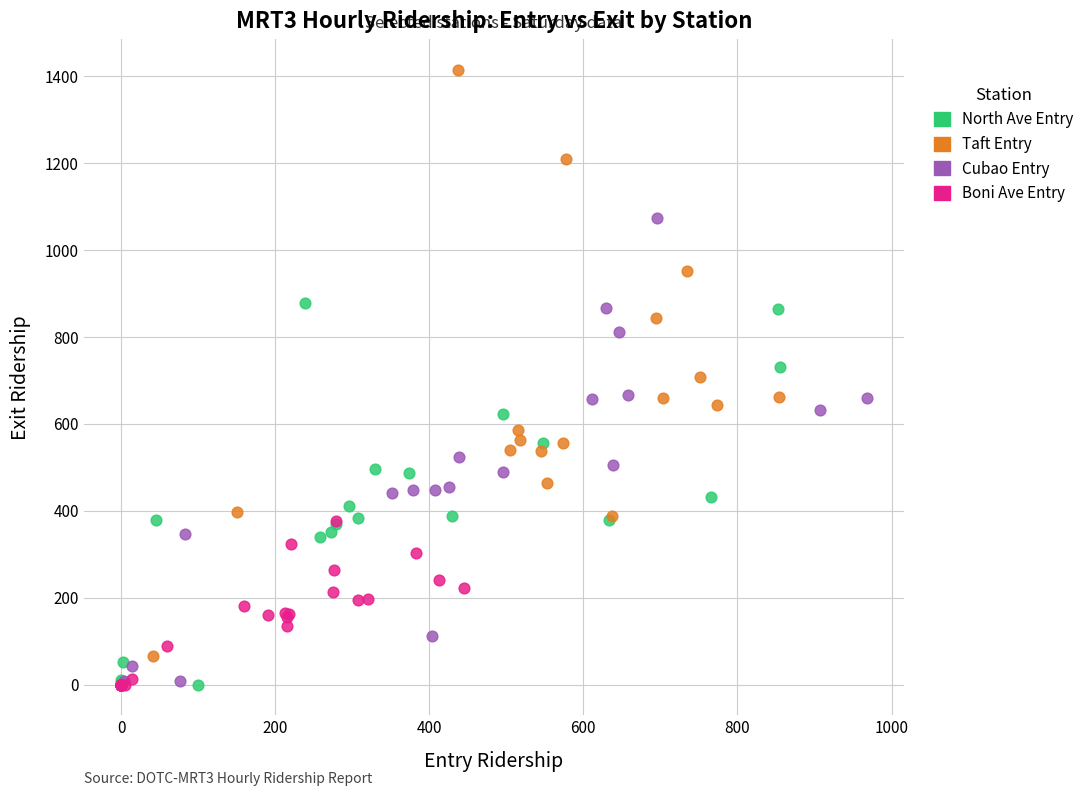

Which series has the largest Y range (max minus min)?

Taft Entry